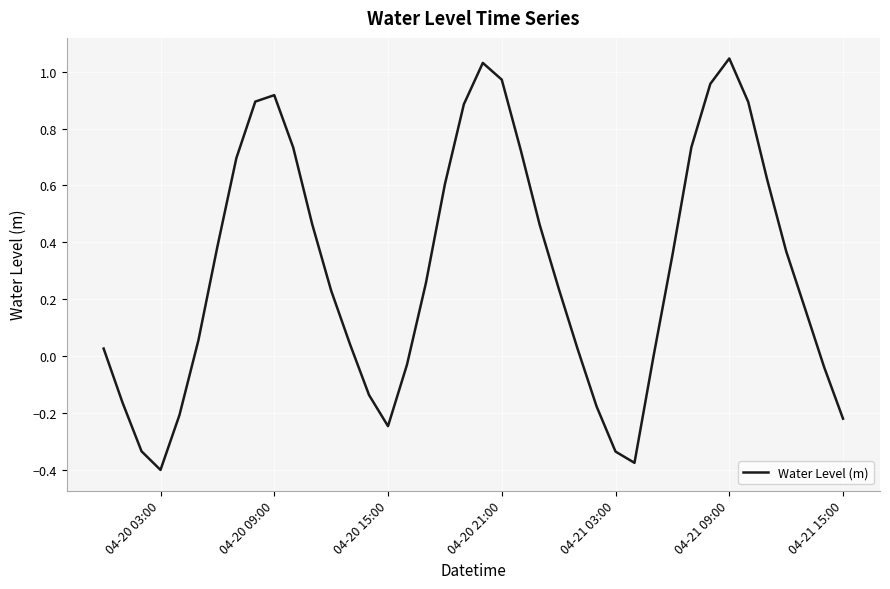

How many lines are shown in the chart?

1